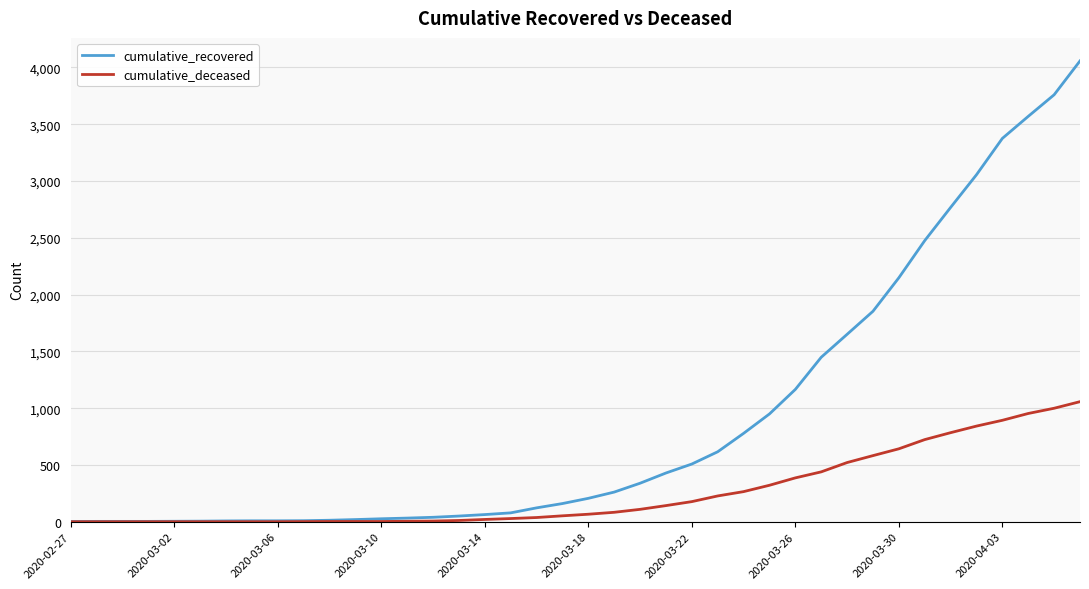

Which series has the largest total across all categories?

cumulative_recovered